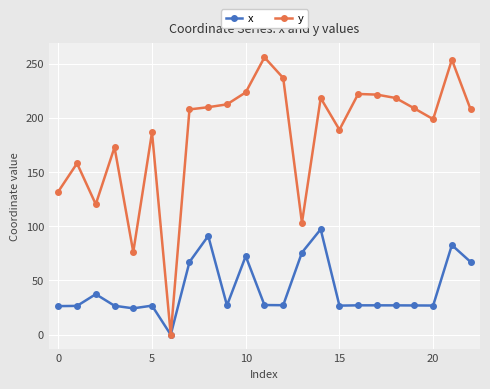

Which series has the largest range (max minus min)?

y